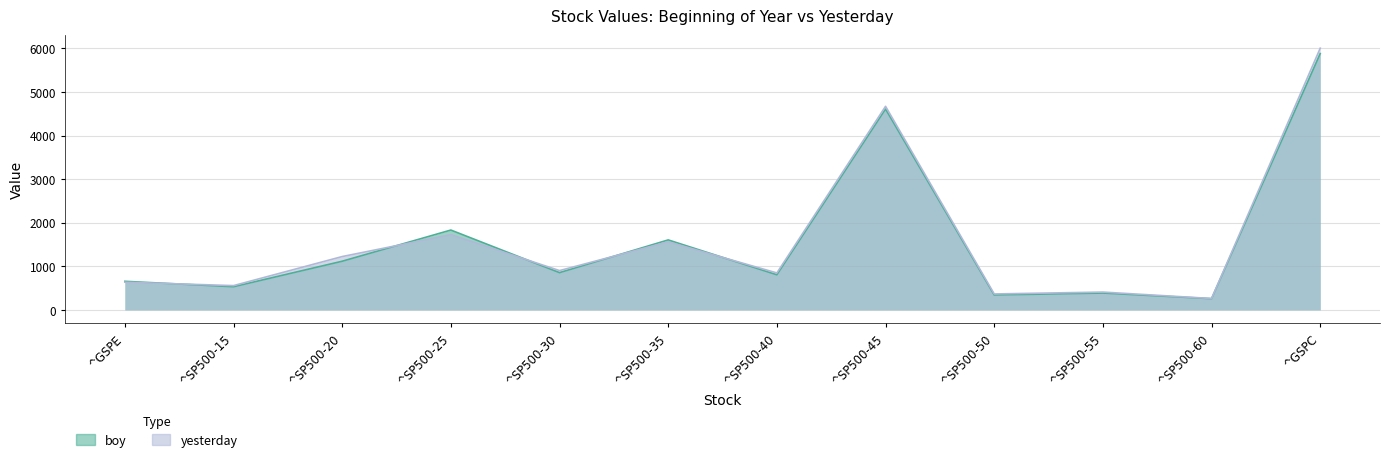

Rank the categories by yesterday value from lowest to highest.

^SP500-60, ^SP500-50, ^SP500-55, ^SP500-15, ^GSPE, ^SP500-40, ^SP500-30, ^SP500-20, ^SP500-35, ^SP500-25, ^SP500-45, ^GSPC